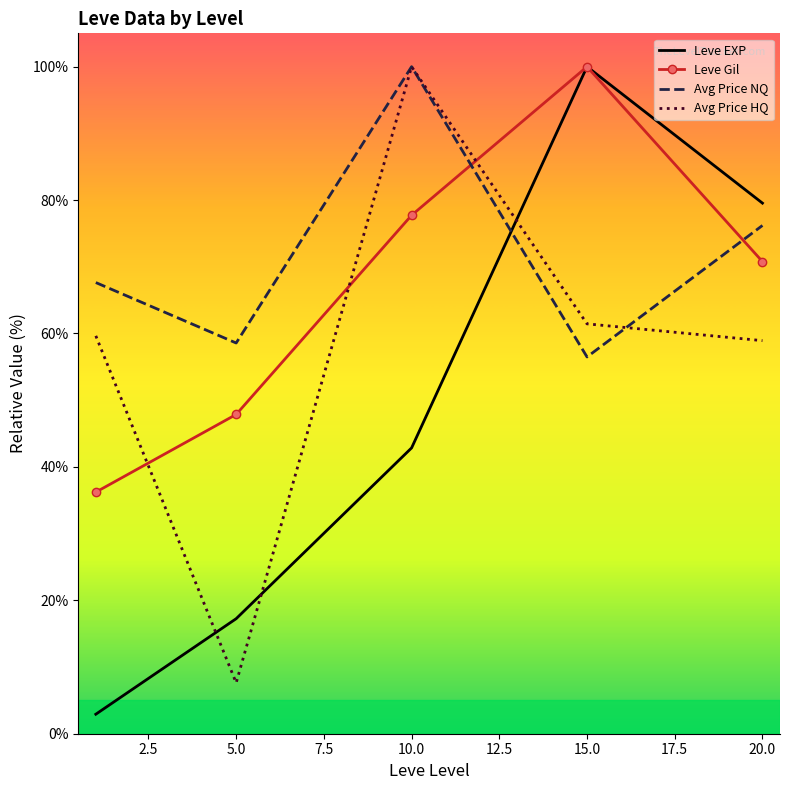

What is the minimum value for Leve Gil?

36.2